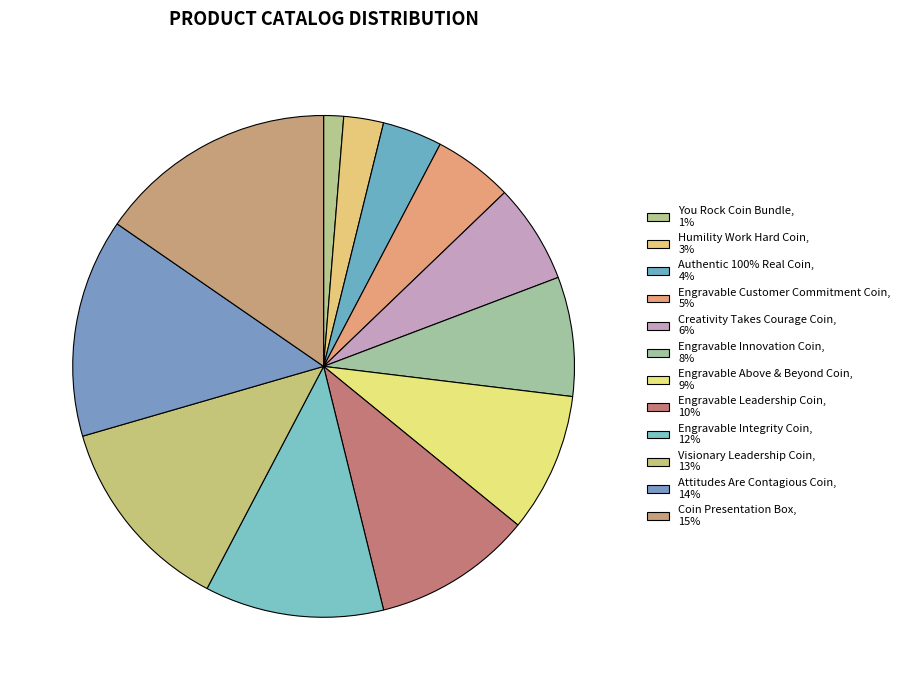

Count the number of slices in the pie.

12